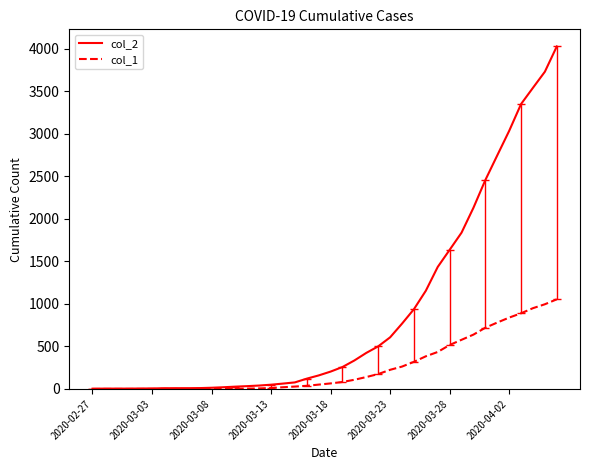

What is the sum of all col_2 values?

35787